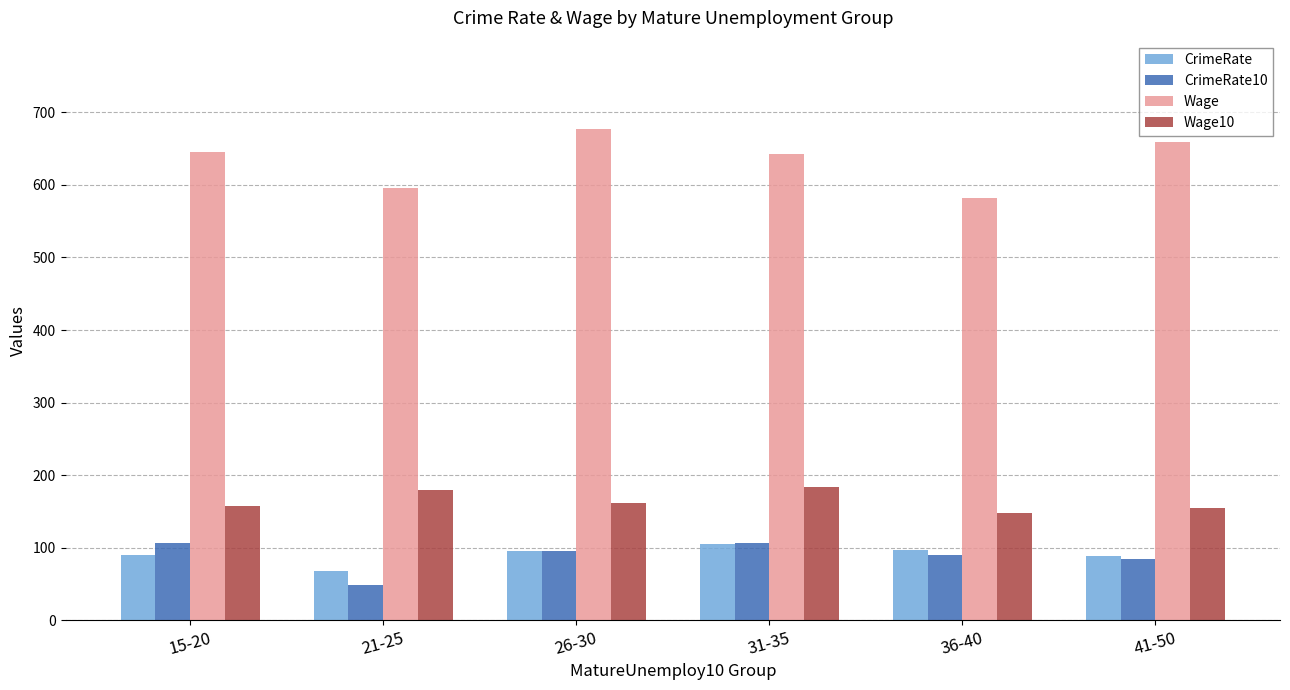

How many bars are there in each group?

4